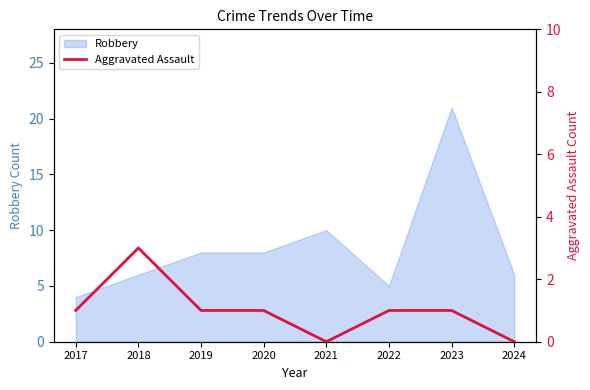

The value of Robbery at 2018 is 2. True or false?

False